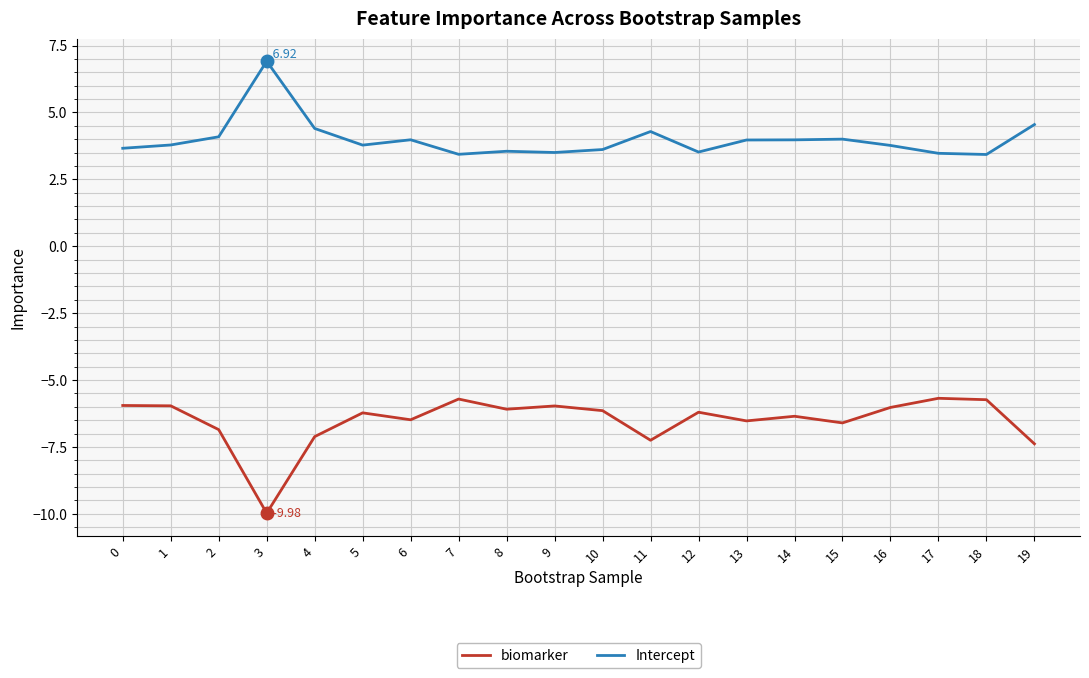

List the series in order of their peak value, lowest first.

biomarker, Intercept